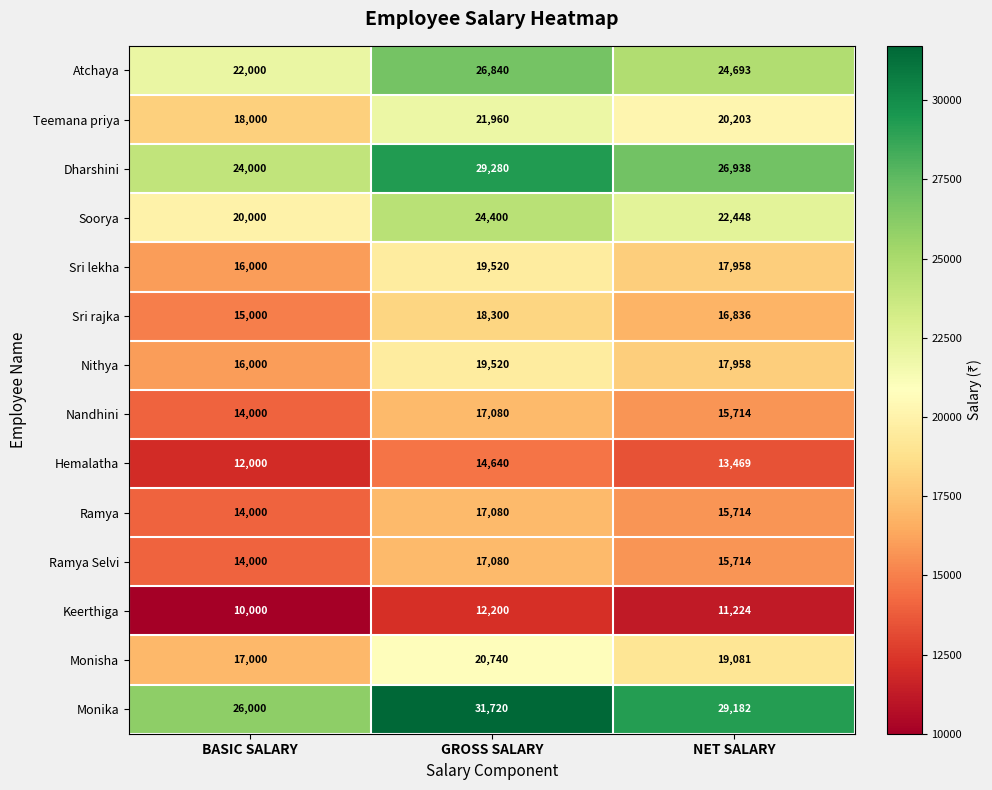

At which category is the sum across all series the highest?

GROSS SALARY